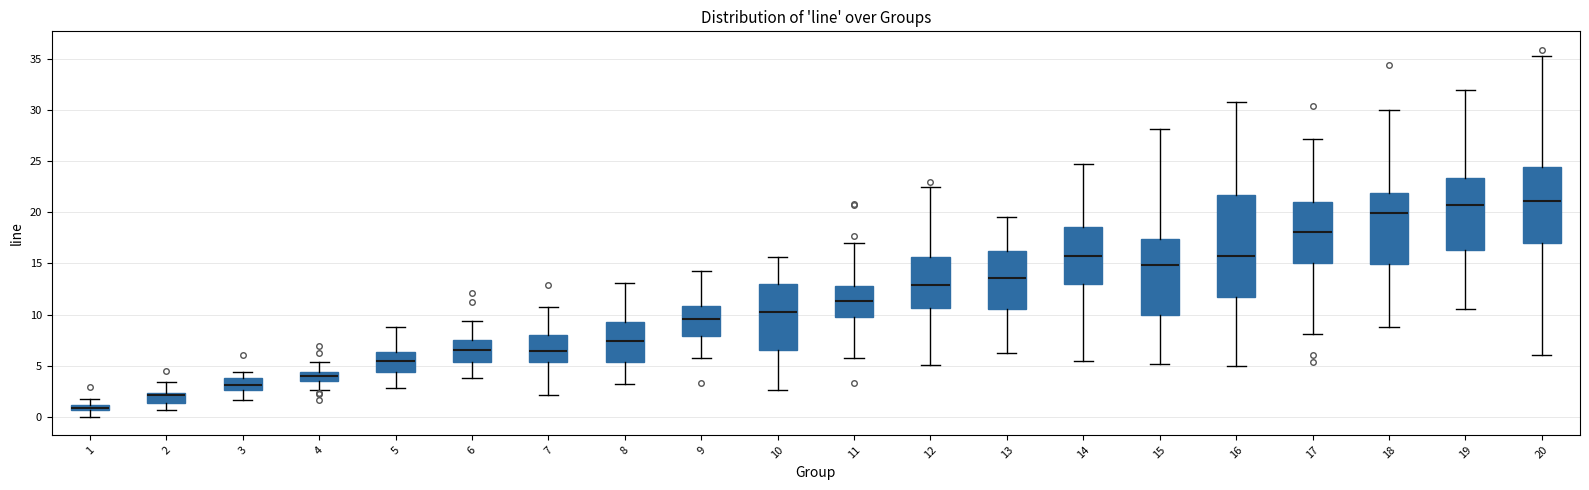

Which box is the tallest, from its lower edge to its upper edge?

16